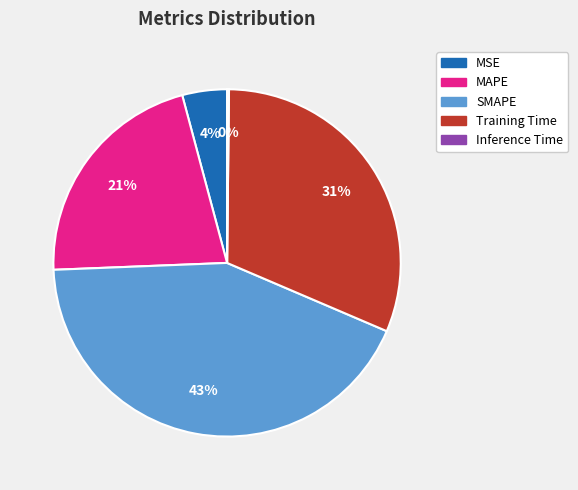

Is it true that MAPE is 13% of the pie?

False